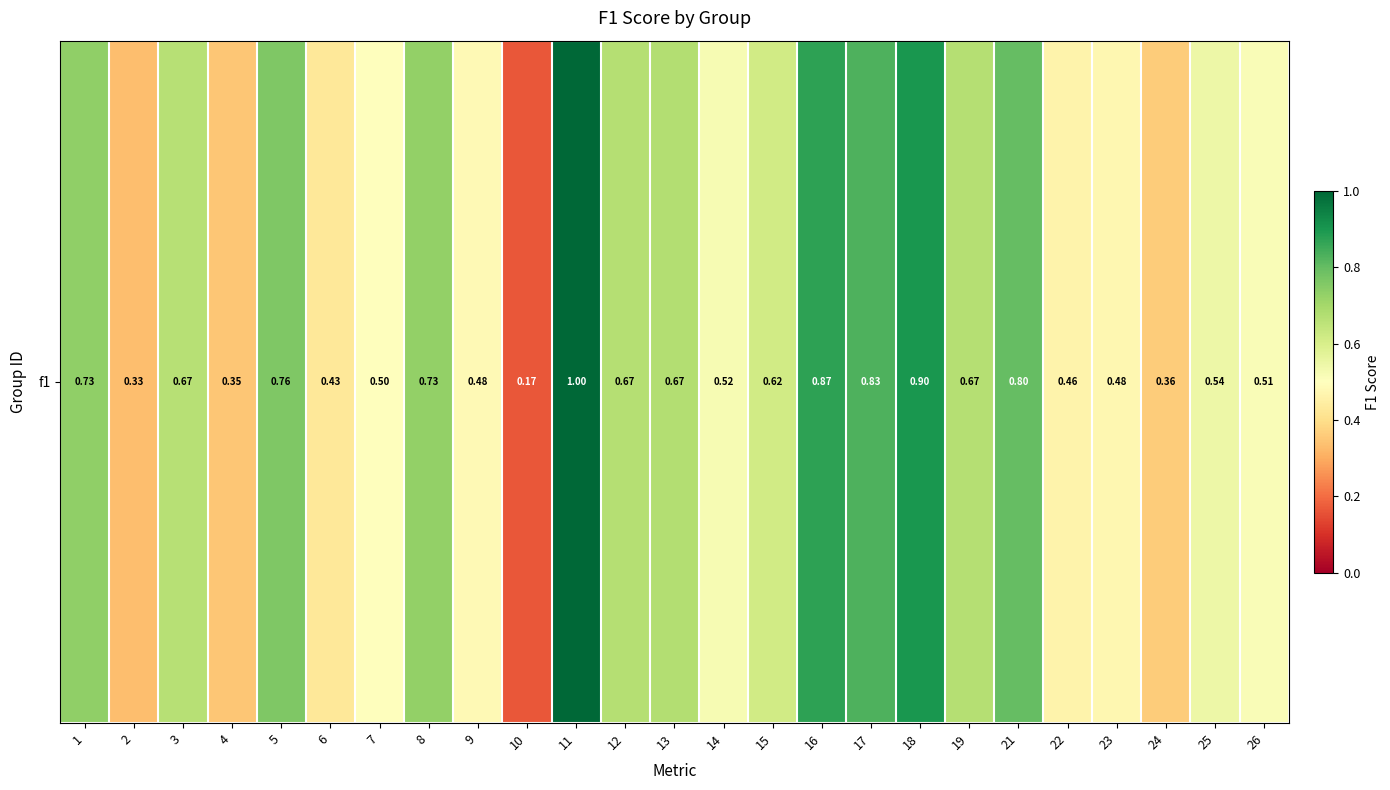

Rank the categories by value from highest to lowest.

11, 18, 16, 17, 21, 5, 1, 8, 13, 12, 19, 3, 15, 25, 14, 26, 7, 9, 23, 22, 6, 24, 4, 2, 10